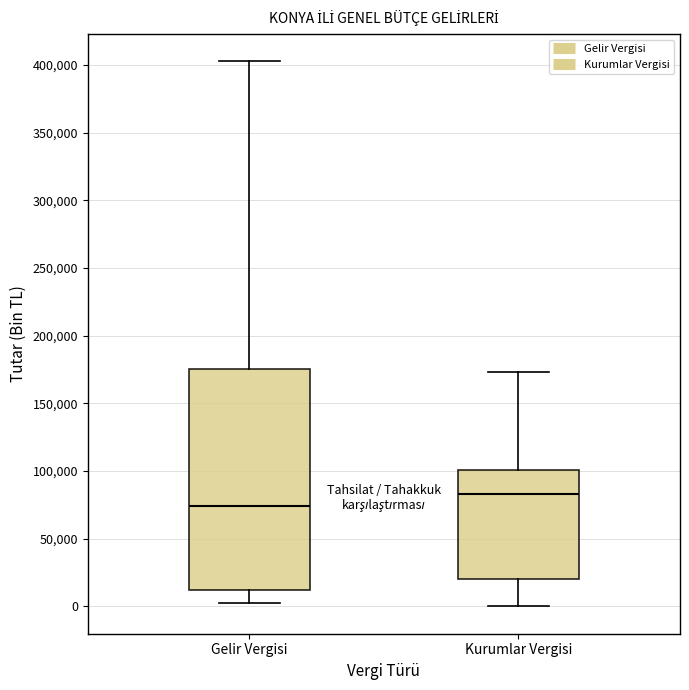

Reading left to right, read every box against the y-axis: the position of its median line, the range the box covers, and the ends of its whiskers. The values are not printed on the chart, so give them approximately, as read against the axis.

Gelir Vergisi: median 75000, box 10000 to 175000, whiskers 5000 to 405000
Kurumlar Vergisi: median 85000, box 20000 to 100000, whiskers 0 to 175000